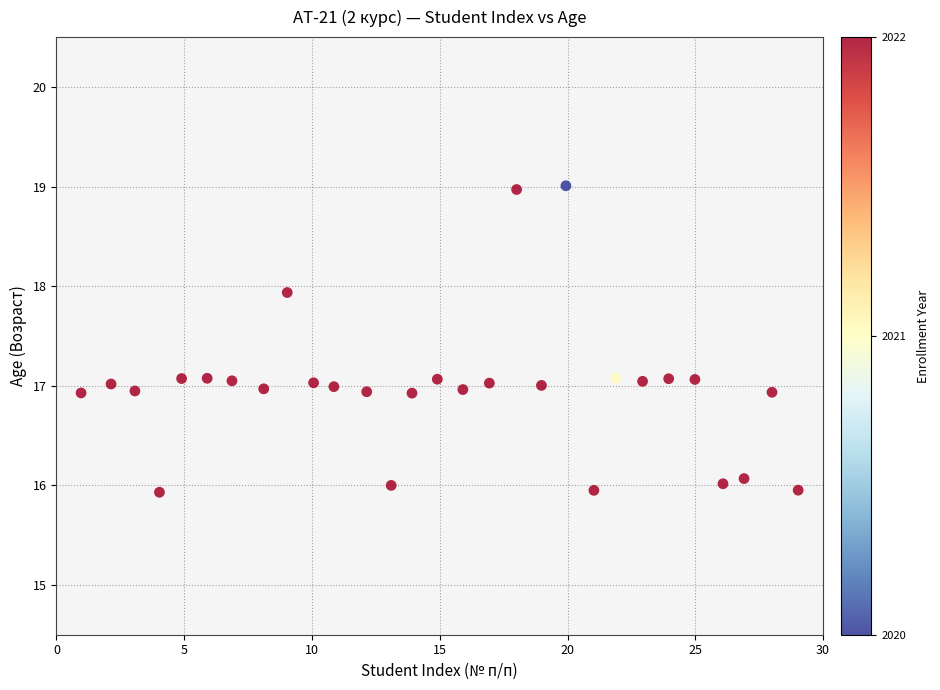

What is the range of Y values (max minus min)?

3.1